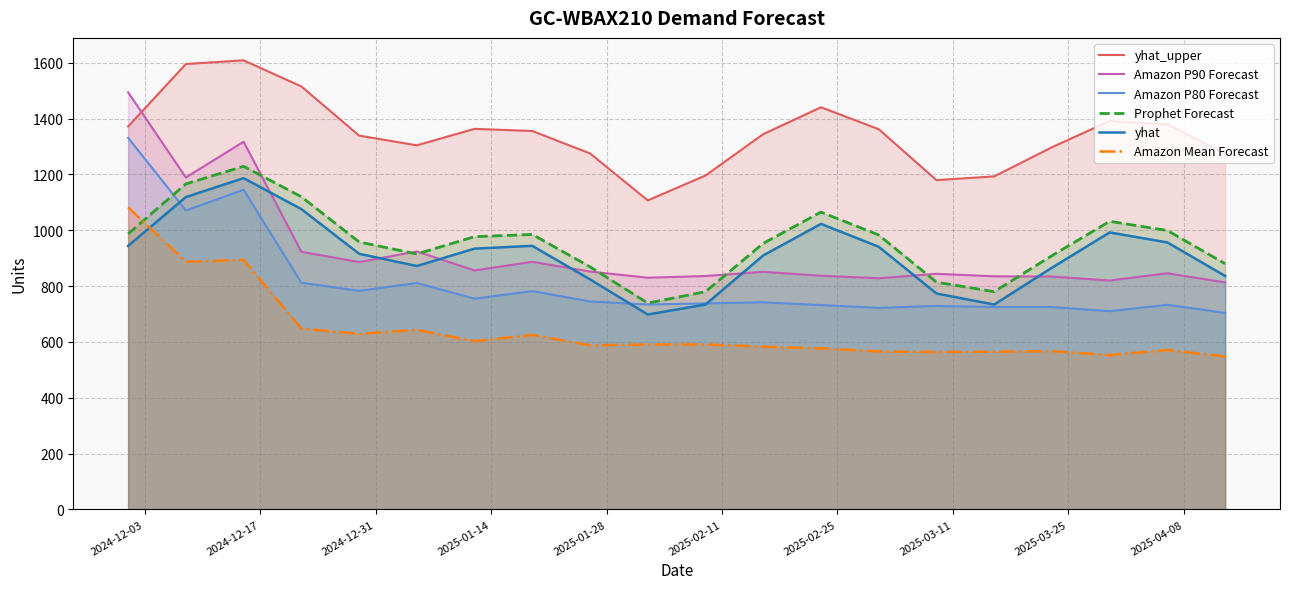

Which series has the largest total across all categories?

yhat_upper